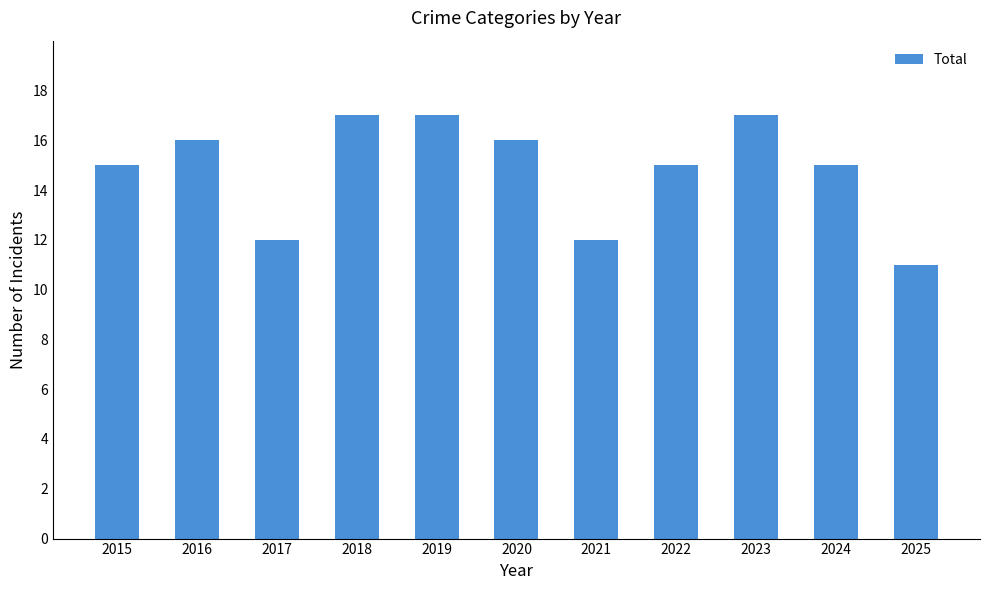

What is the average value?

15